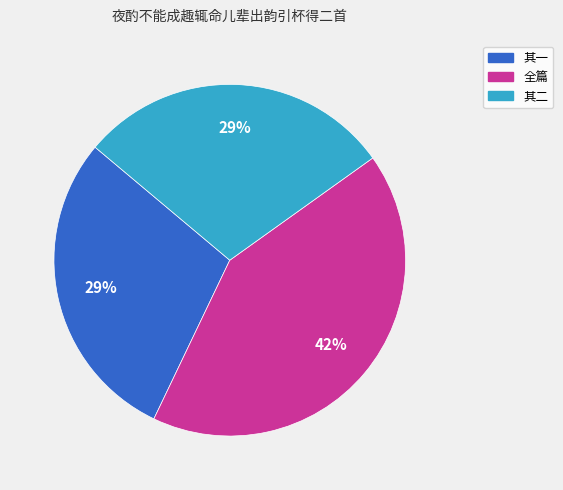

How many segments does this pie chart have?

3